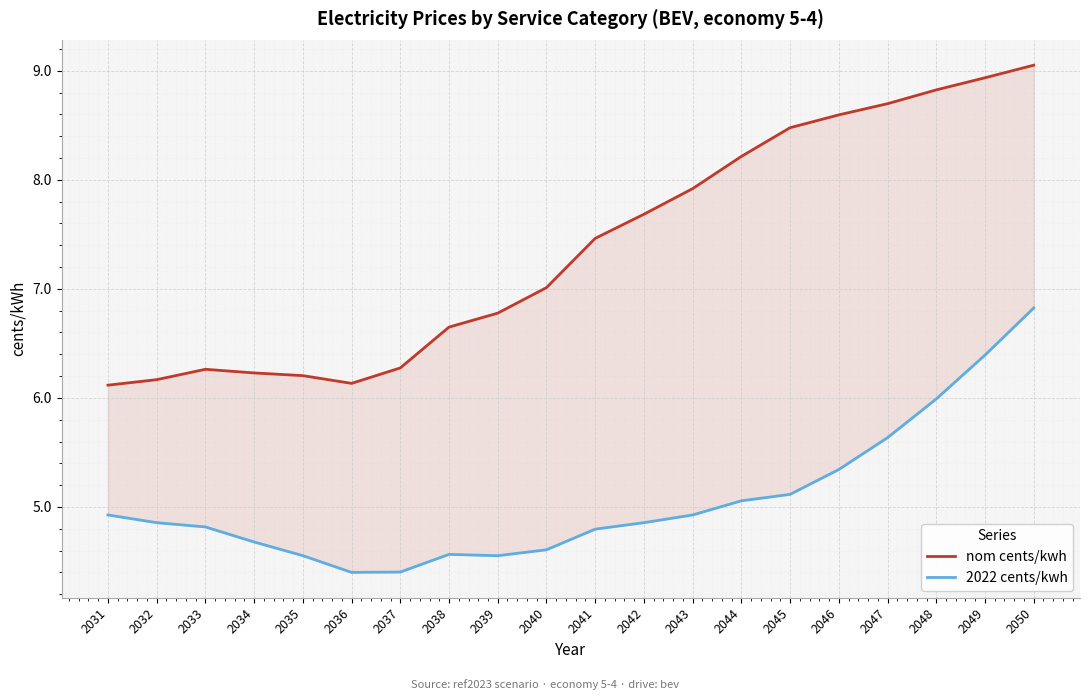

Between 2031 and 2034, which series saw the biggest shift?

2022 cents/kwh